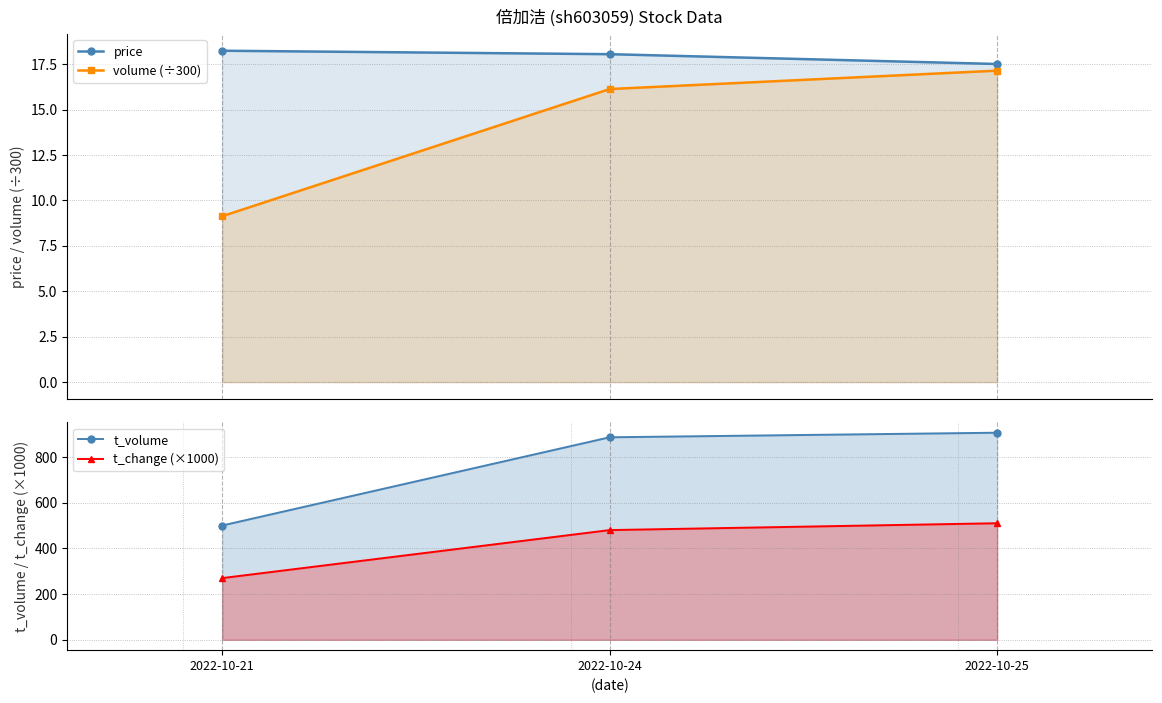

List the labels in order of t_volume value, smallest first.

2022-10-21, 2022-10-24, 2022-10-25